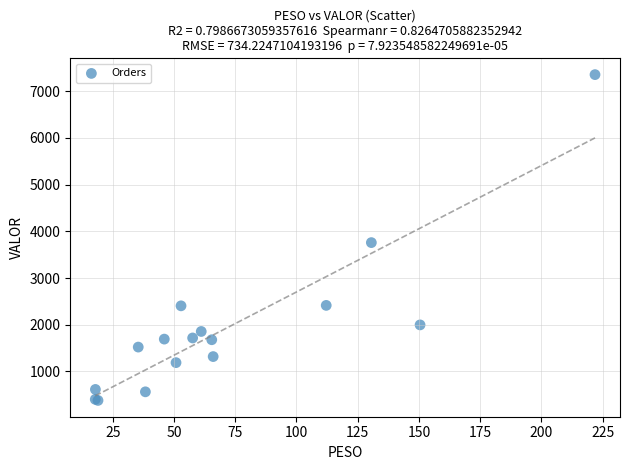

What Y value in the scatter plot is closest to 3868?

3759.3